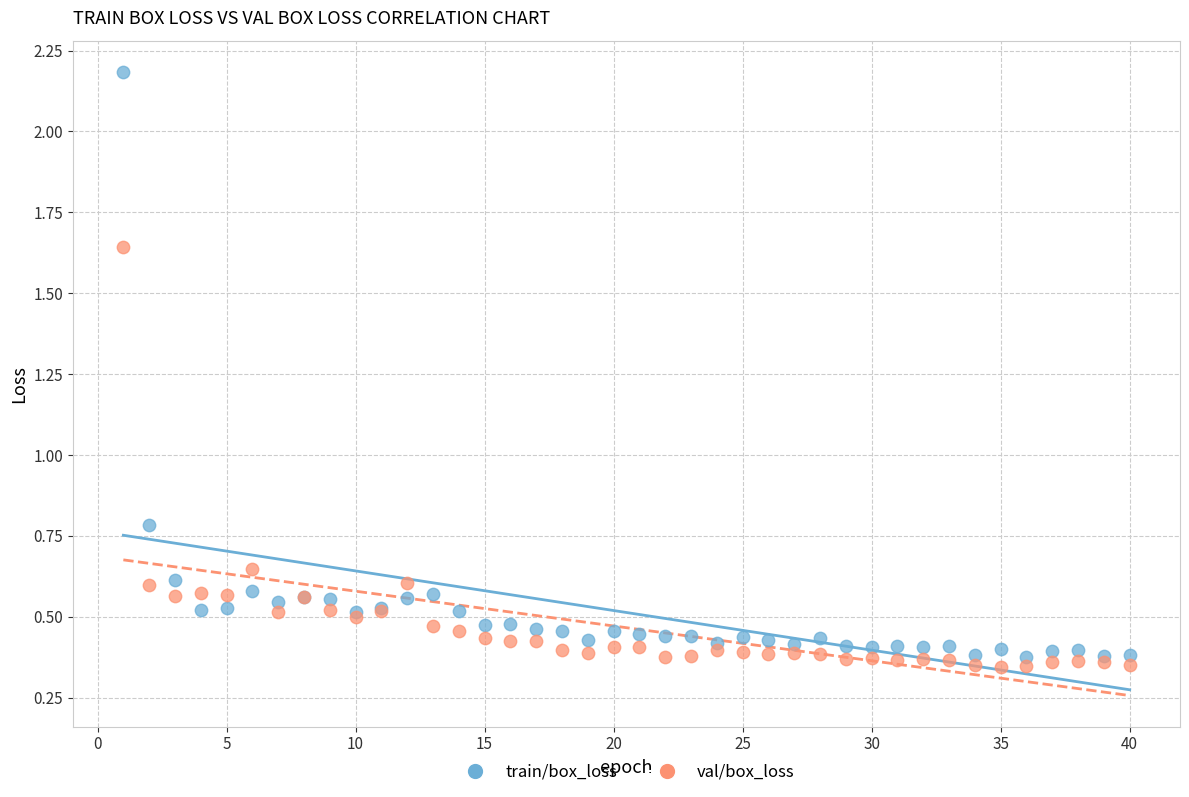

Across all series, what Y value is closest to 1?

0.8